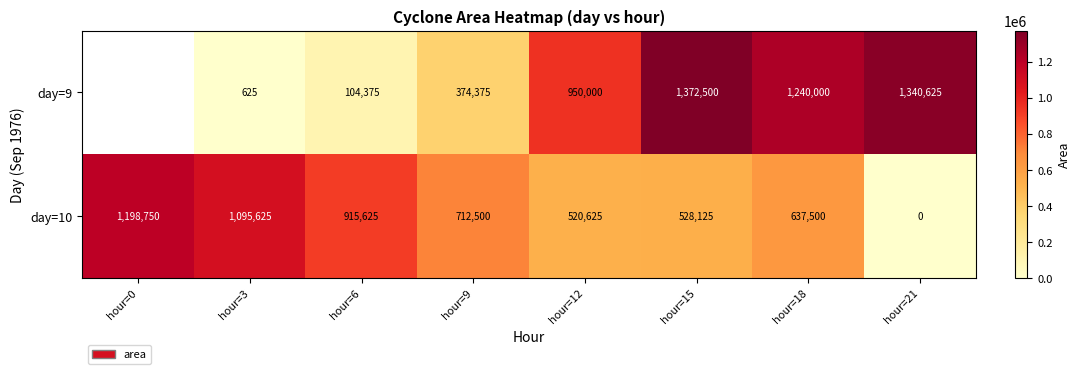

At which category does the chart reach its peak across all series?

hour=15